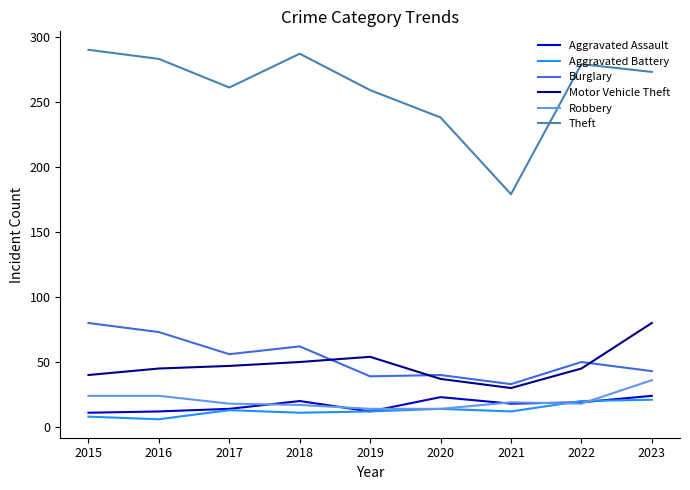

How many times do Burglary and Motor Vehicle Theft cross each other?

3